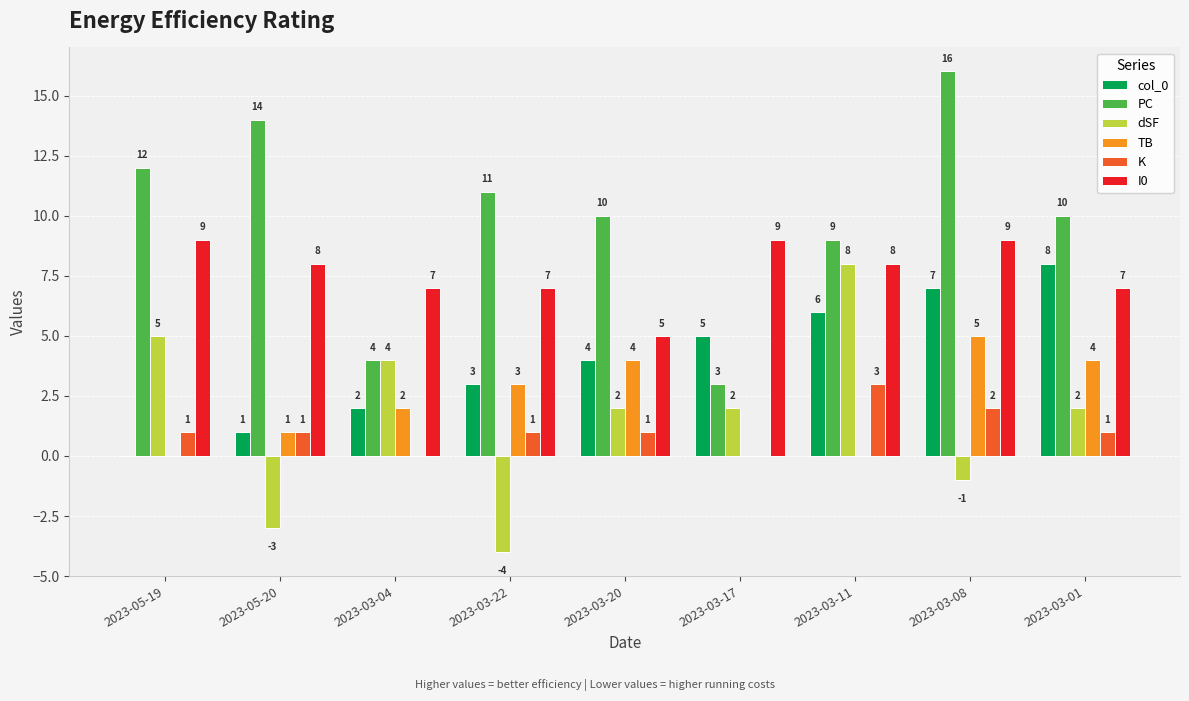

At which label does dSF first exceed 2?

2023-05-19